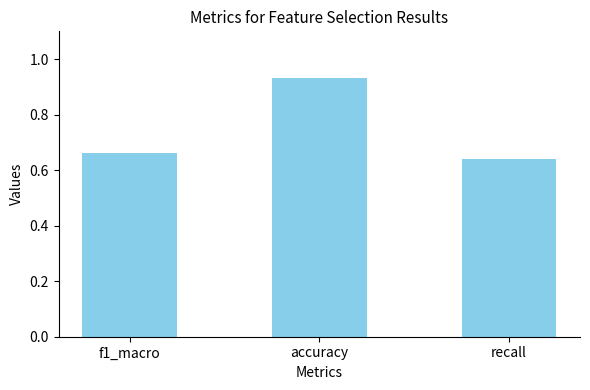

At which category does the chart reach its minimum across all series?

recall